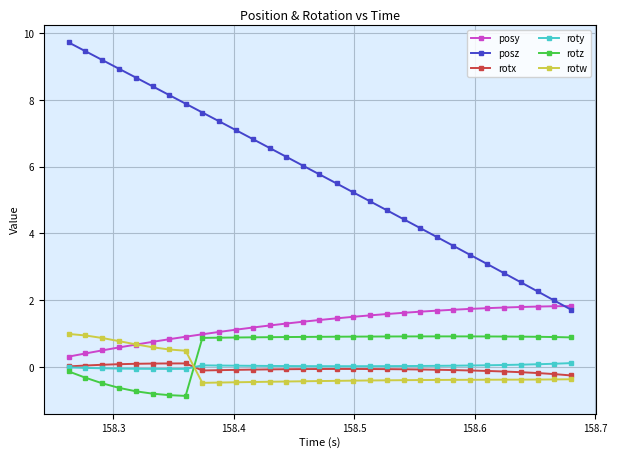

Which series has the largest total across all categories?

posz